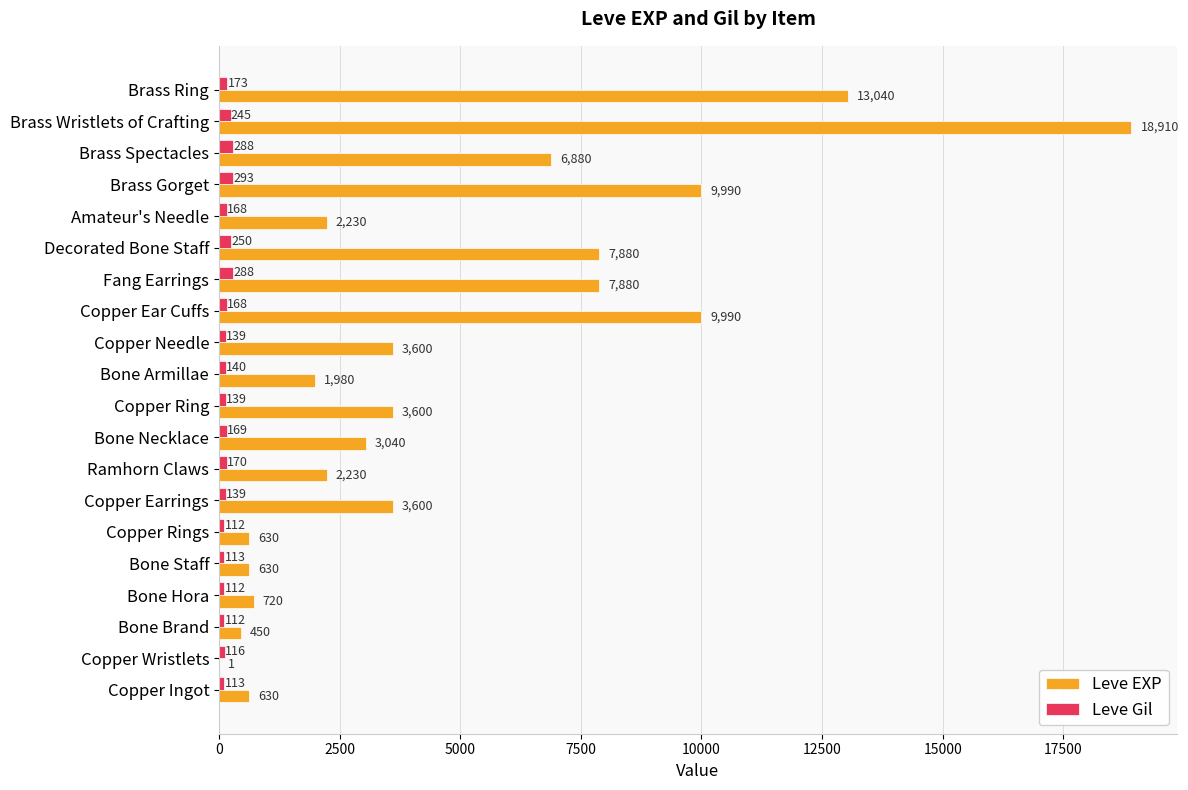

What is the sum of the Leve Gil values at Copper Ear Cuffs and Copper Needle?

307